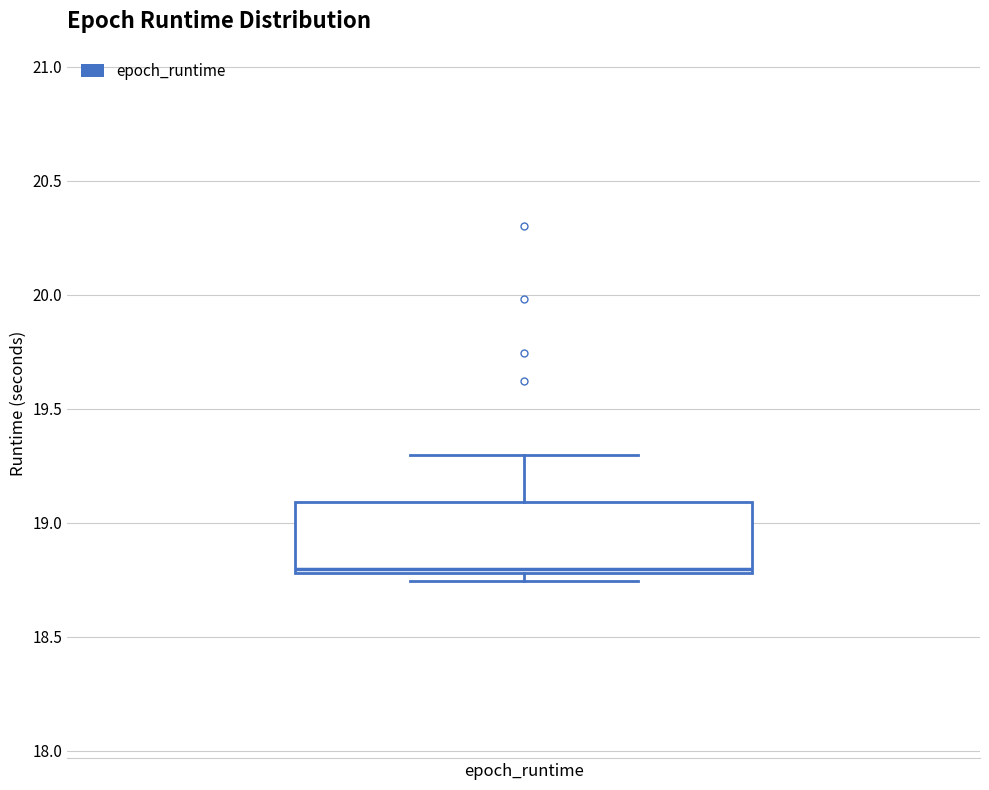

Transcribe this box plot: give where the median line is, the range the box spans, and where the two whiskers end, as read against the y-axis. The values are not printed on the chart, so give them approximately, as read against the axis.

median 18.80 (just above the box's lower edge), box 18.80 to 19.10, whiskers 18.75 to 19.30